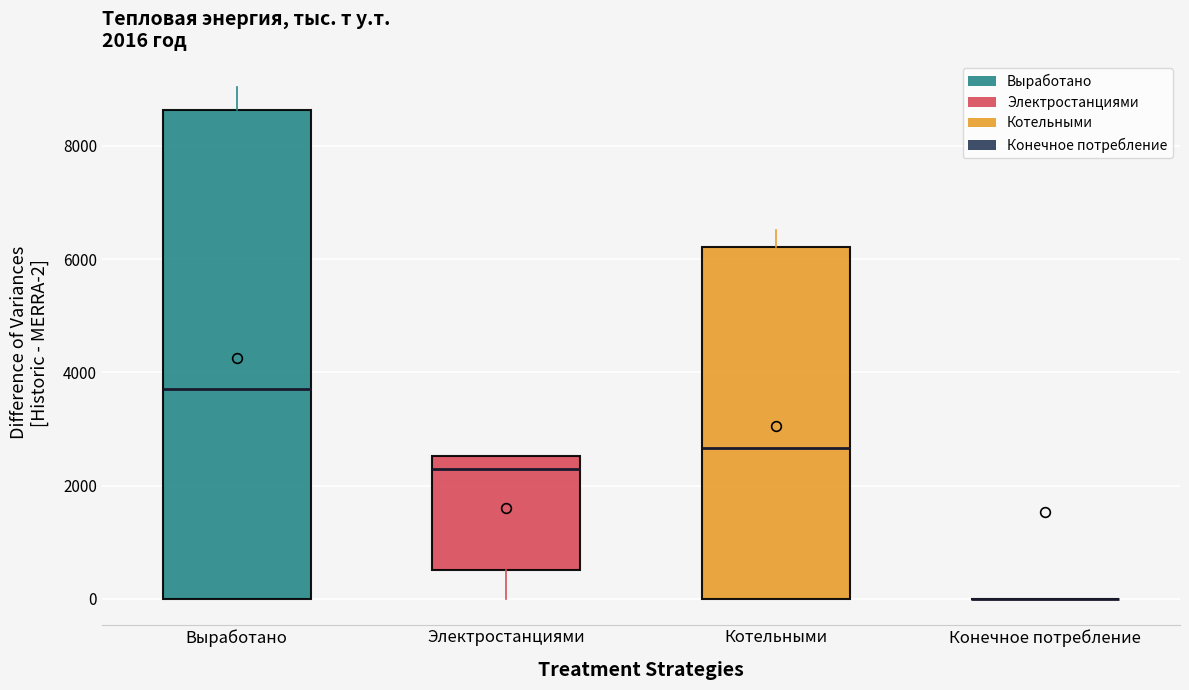

Comparing the boxes themselves (not the whiskers), which one is the tallest?

Выработано